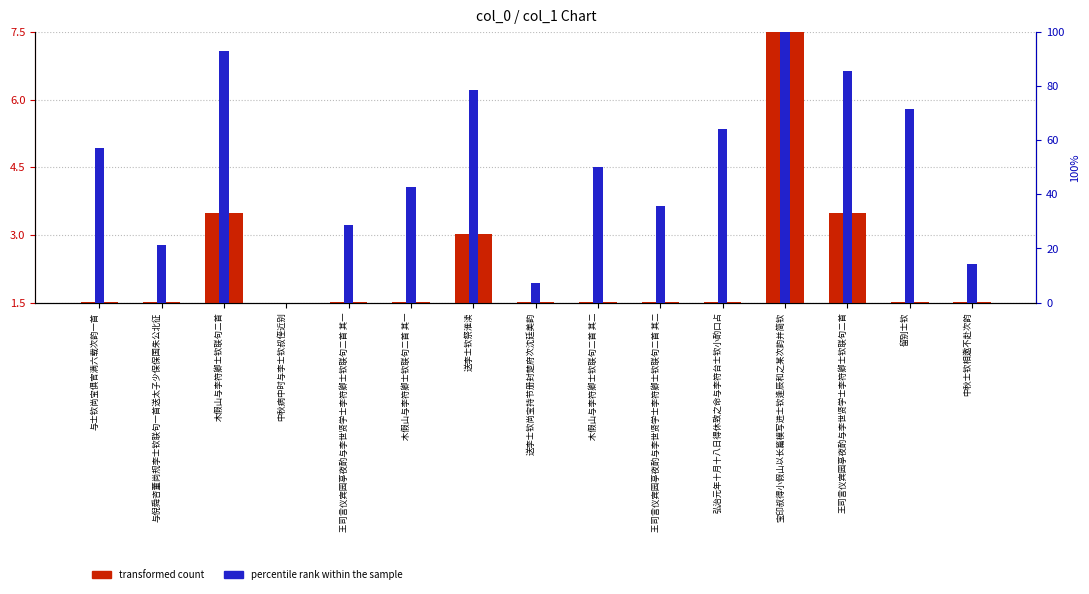

Reading right to left, extract all data points from this chart.

transformed count: 1.5	1.5	3.5	7.5	1.5	1.5	1.5	1.5	3.0	1.5	1.5	1.5	3.5	1.5	1.5
percentile rank within the sample: 14.3	71.4	85.7	100.0	64.3	35.7	50.0	7.1	78.6	42.9	28.6	0.0	92.9	21.4	57.1